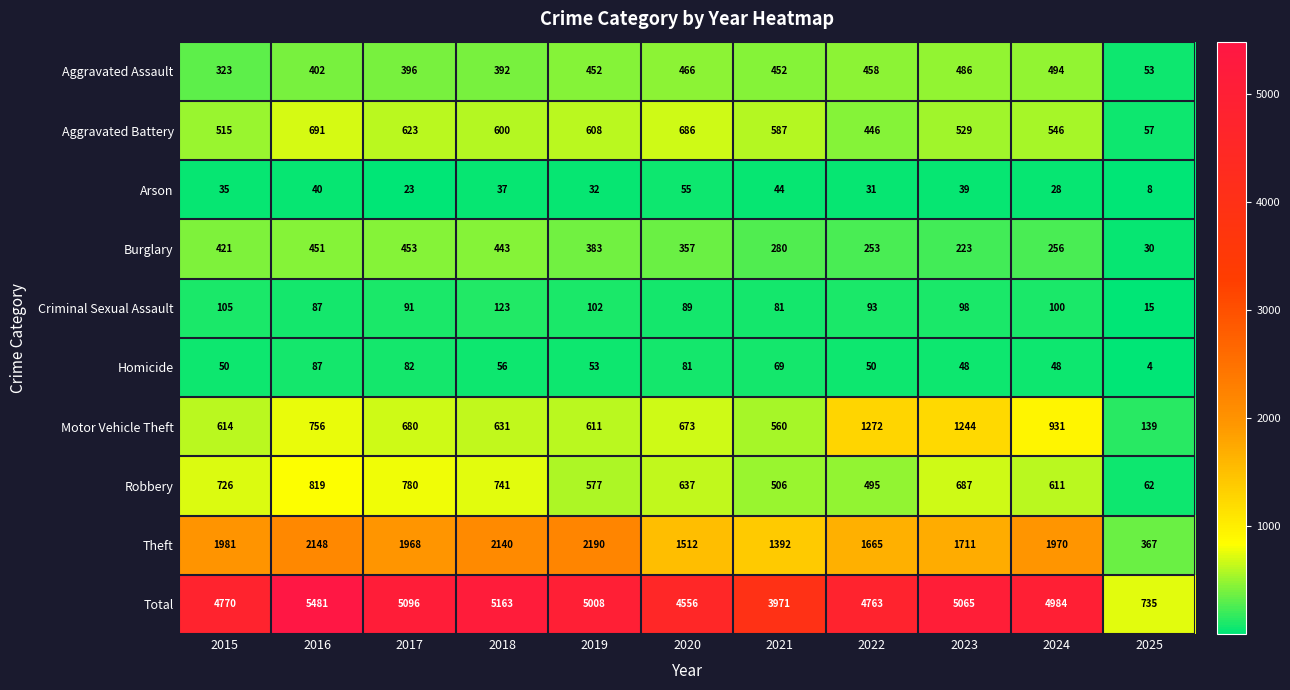

Which series has the widest spread of values?

Total